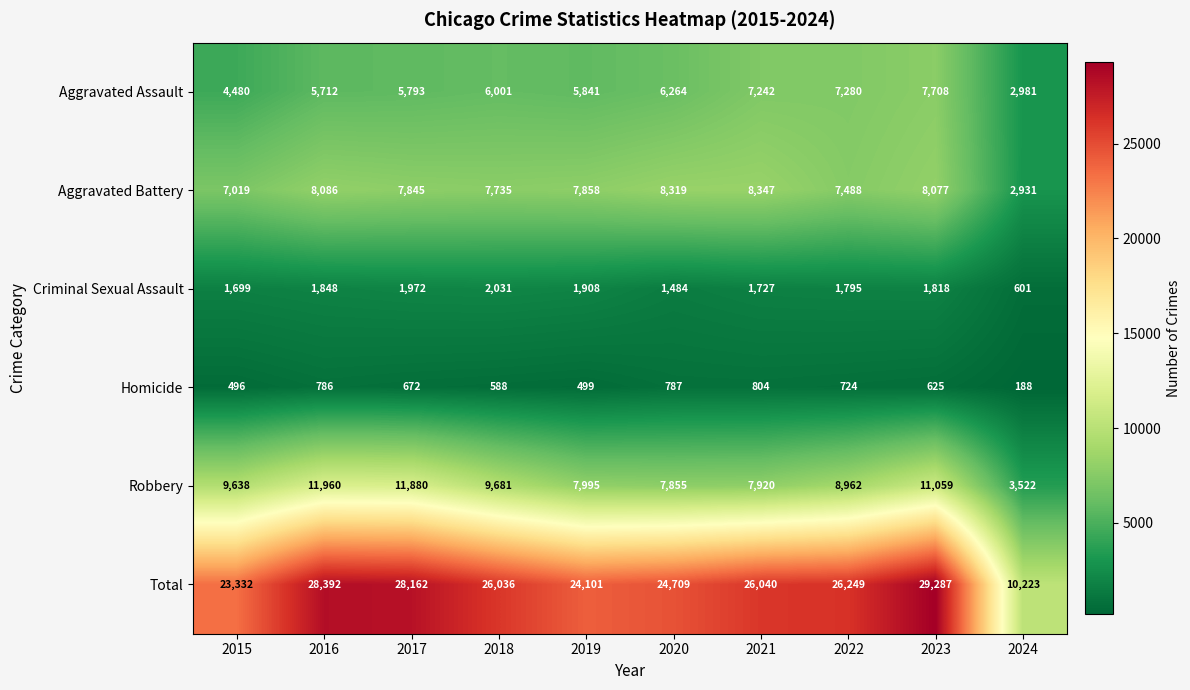

Rank the series at 2022 from lowest to highest value.

Homicide, Criminal Sexual Assault, Aggravated Assault, Aggravated Battery, Robbery, Total